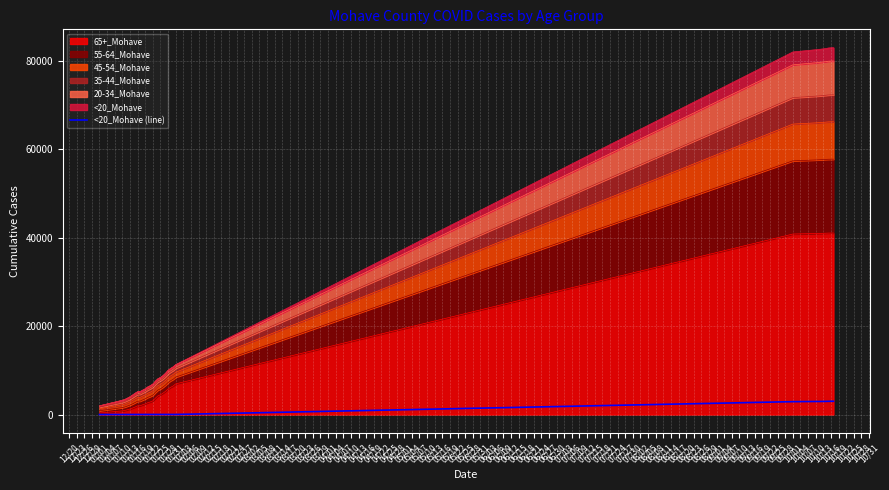

Is it true that the value at 03/23 is 5291?

False